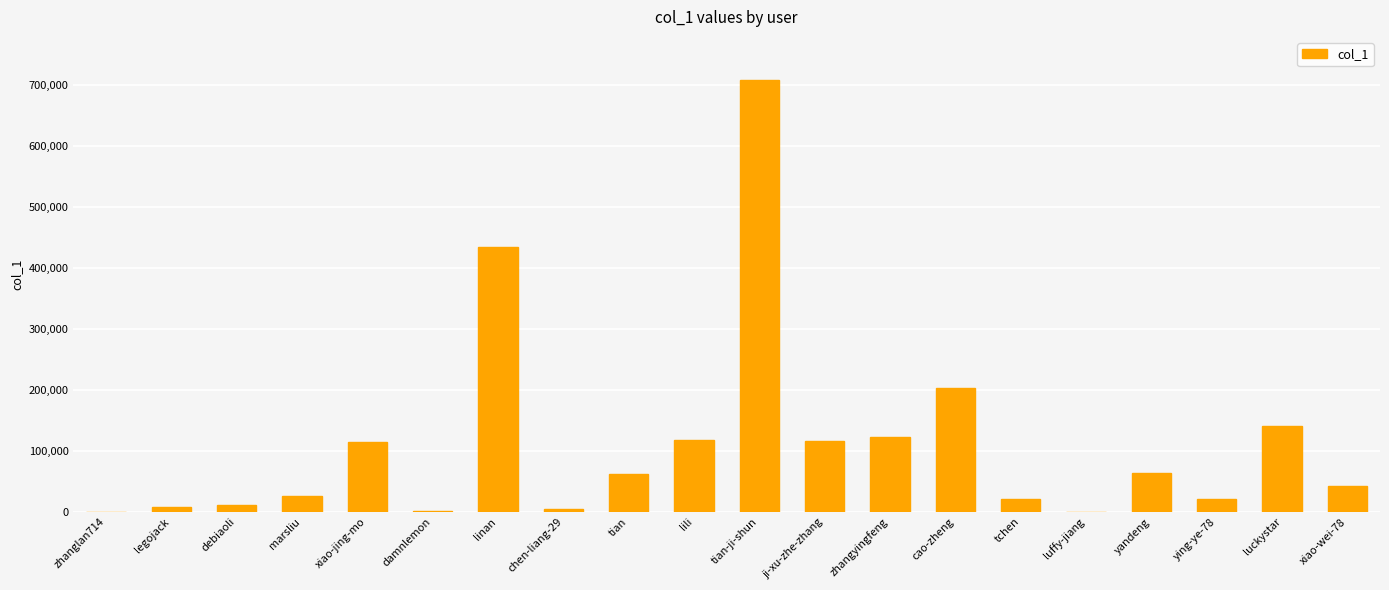

What is the sum of all values?

2216387